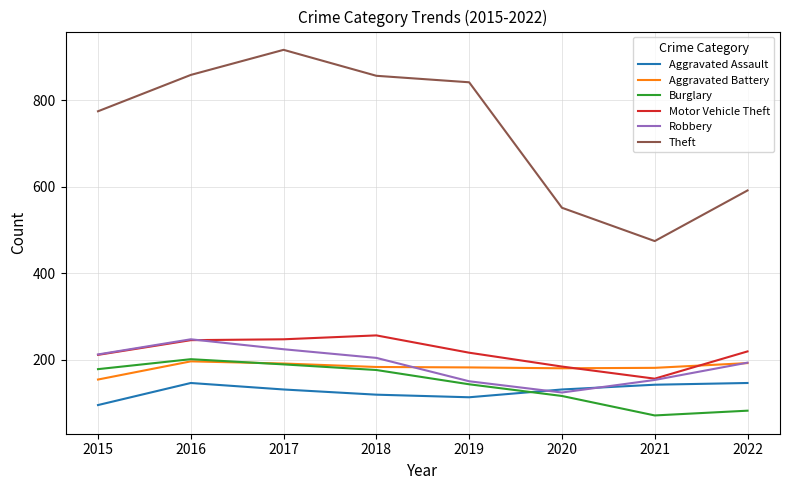

In Robbery, how many points are higher than both neighbors (excluding endpoints)?

1